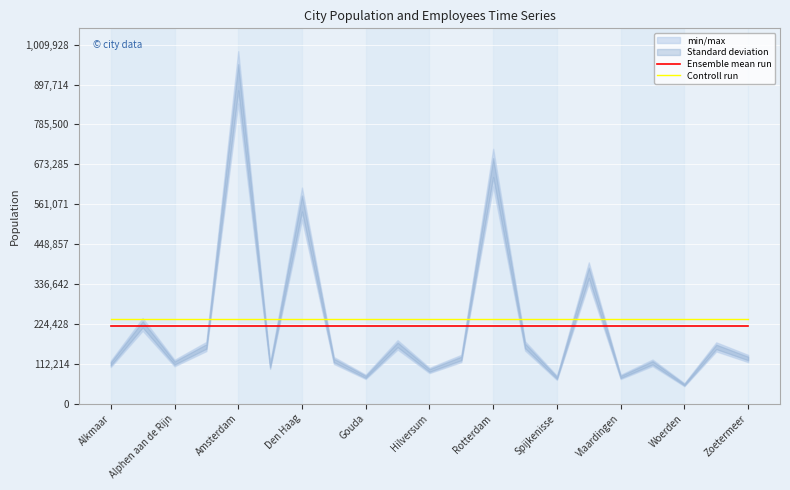

What is the value of the Controll run point at the 20th from the left?

238095.2